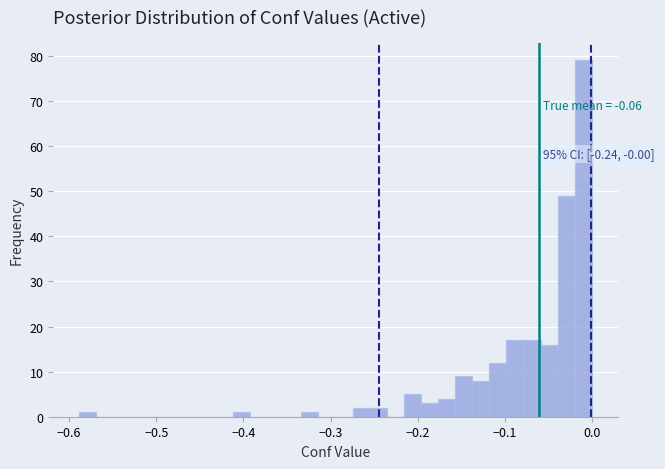

Read against the x-axis, roughly where is the centre of the tallest bar?

-0.01